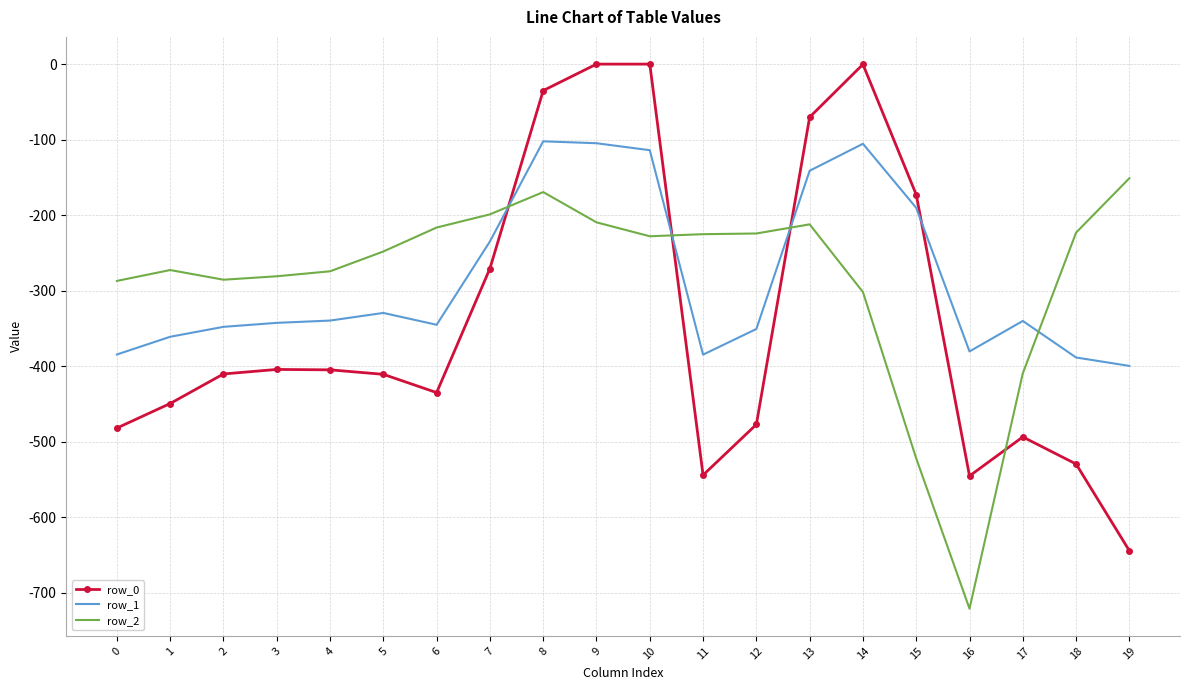

The row_0 series shows -259.3 at 15. True or false?

False